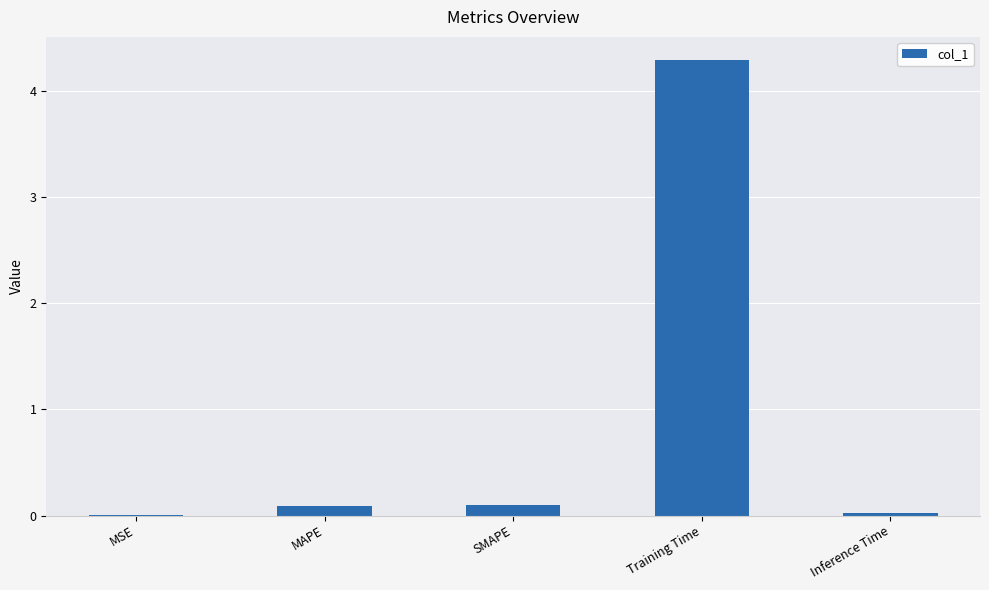

What is the sum of all values?

4.5